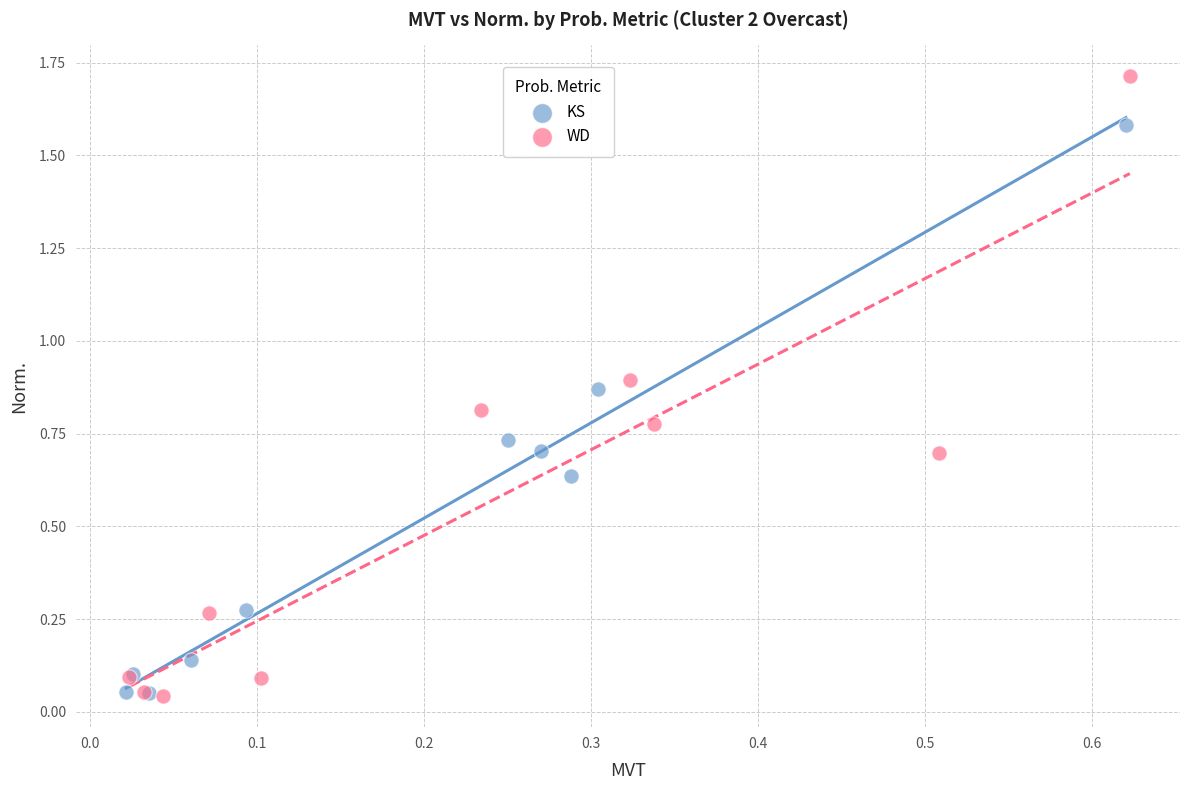

Which series contains the highest Y value?

WD